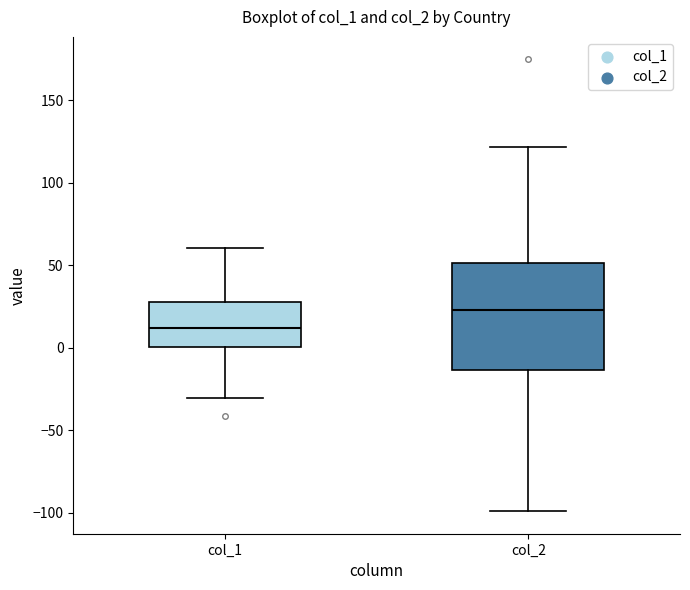

Which box has the lowest median line?

col_1